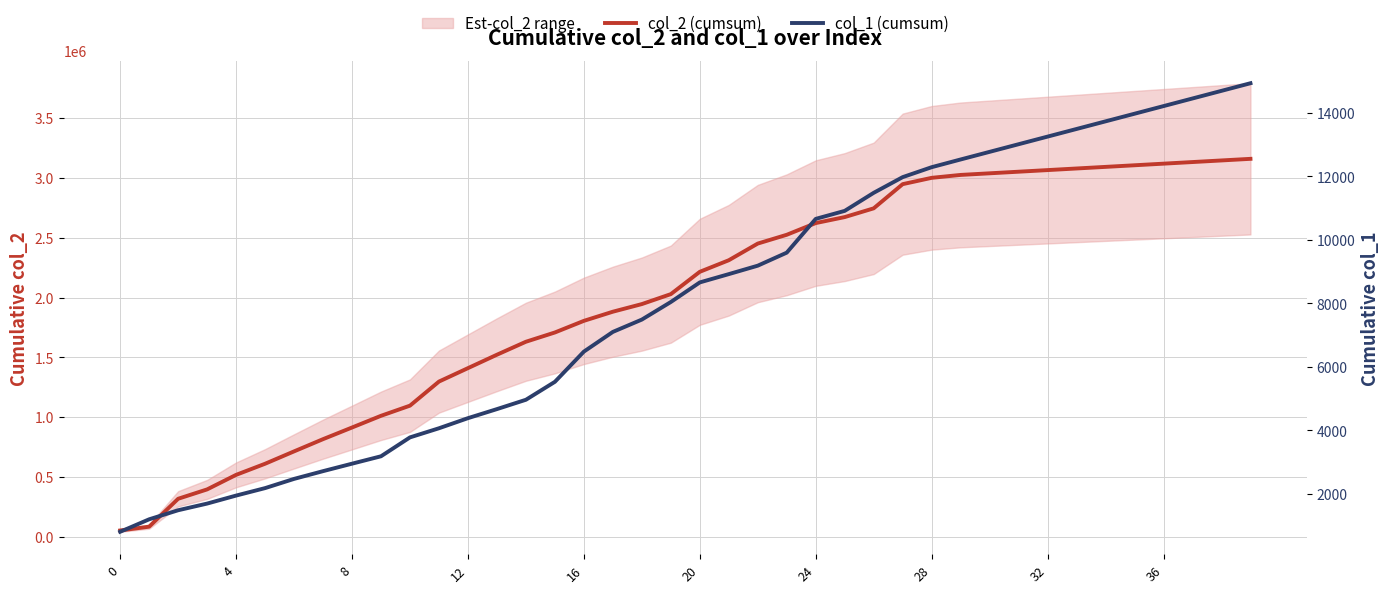

Does the chart have visible grid lines?

Yes